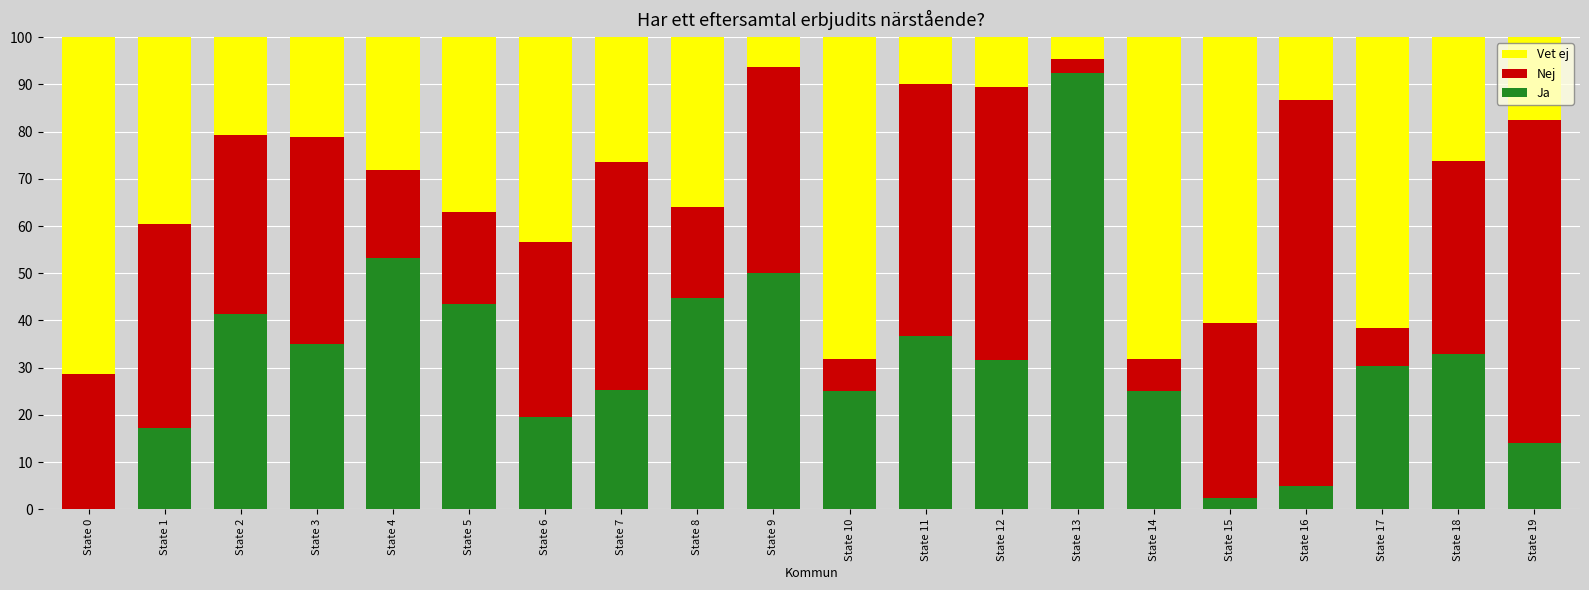

What is the sum of all Ja values?

625.0